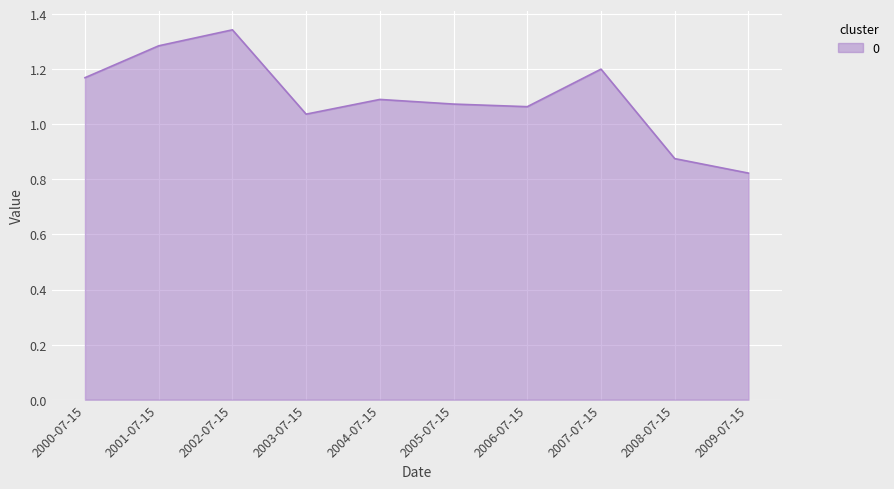

Which has a higher value, 2005-07-15 or 2000-07-15?

2000-07-15